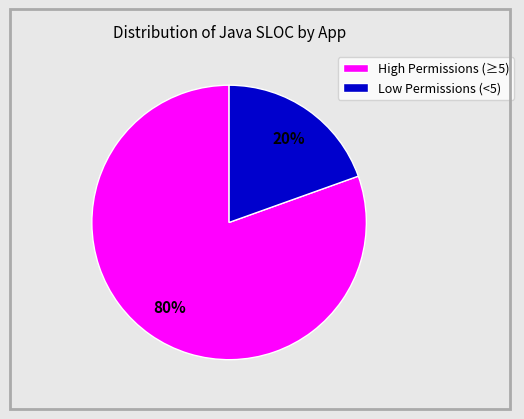

Is Low Permissions (<5) the majority of the pie?

No